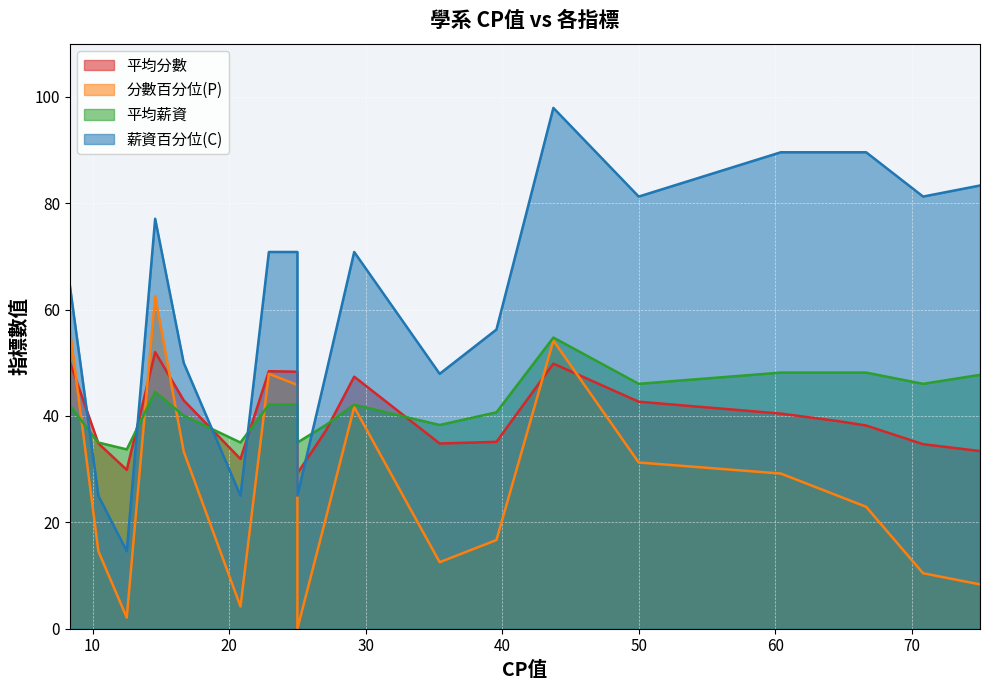

Is the value of 分數百分位(P) at 2 greater than the value of 薪資百分位(C) at 15?

No